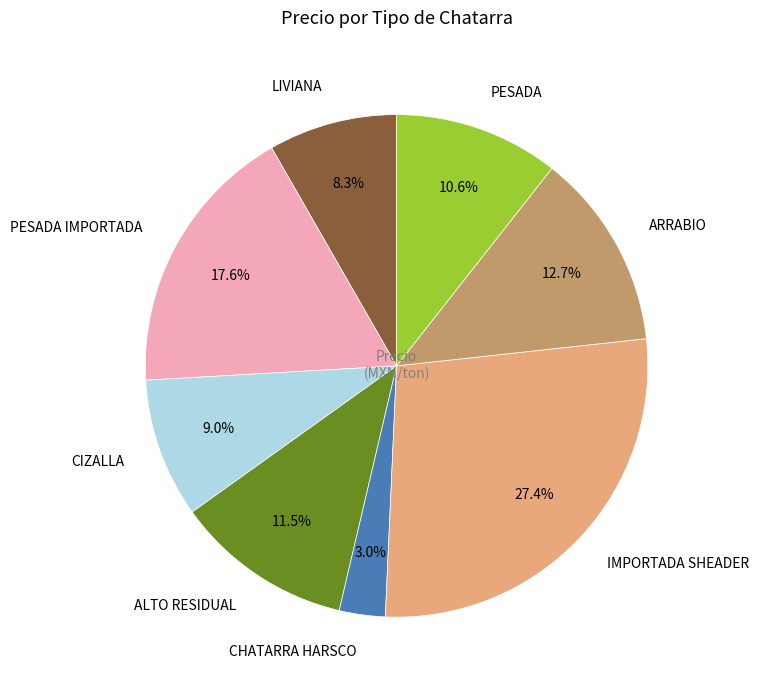

To the nearest percent, what is the difference between the IMPORTADA SHEADER and CIZALLA slice percentages?

18%